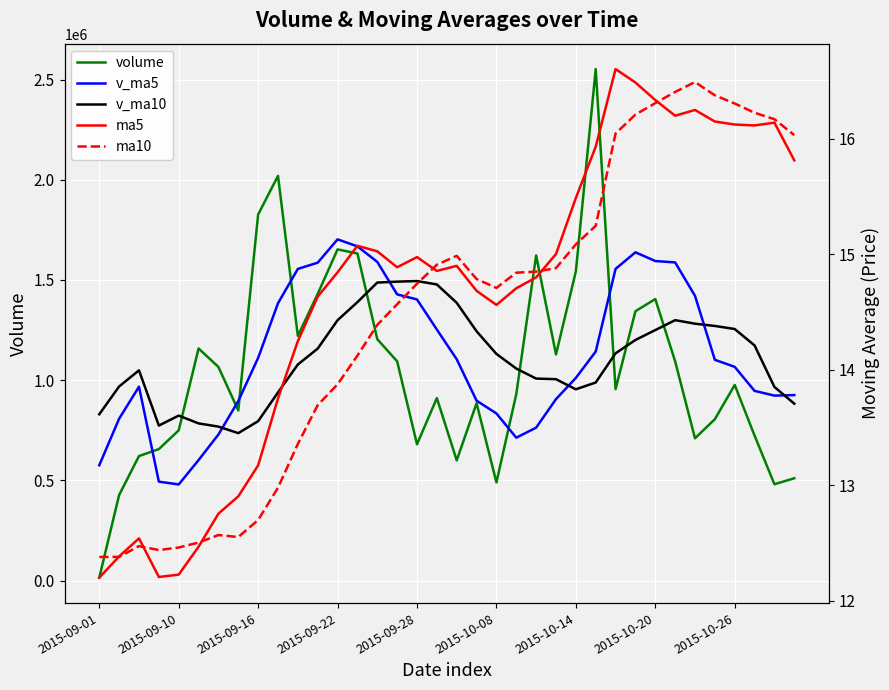

What are all the series names shown in the legend?

volume, v_ma5, v_ma10, ma5, ma10